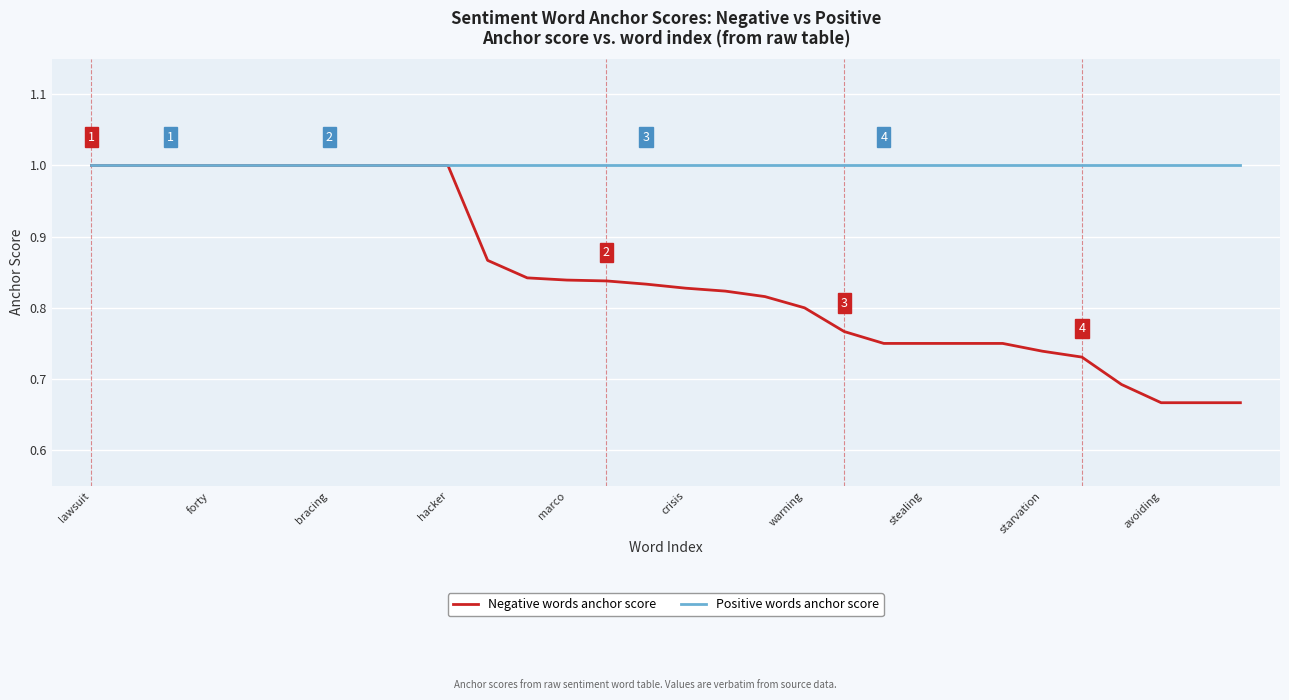

Which series has the widest spread of values?

Negative words anchor score